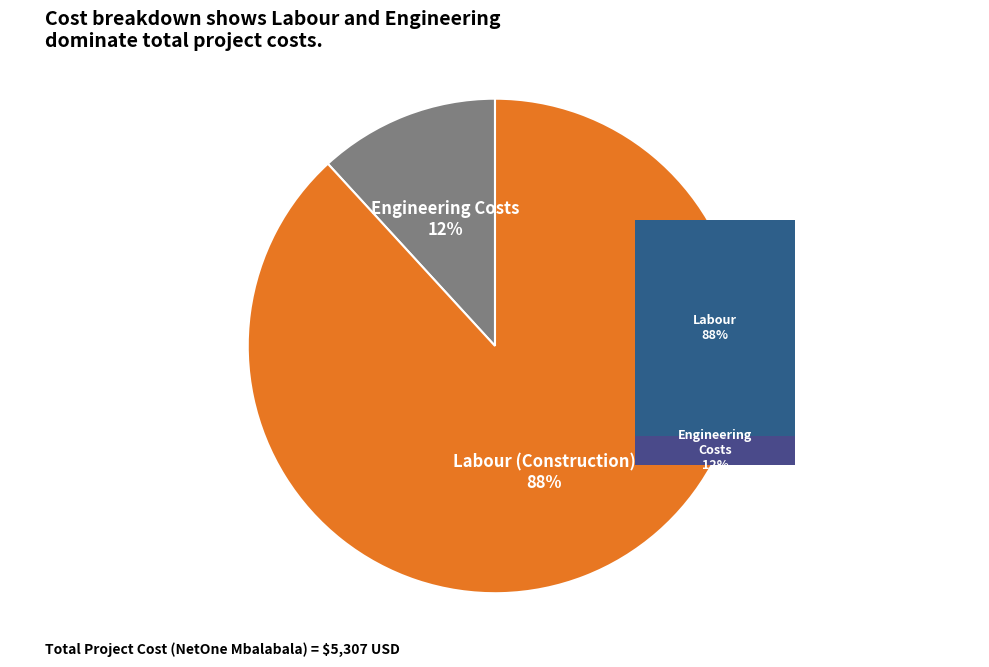

To the nearest percent, what portion does Labour (Construction) represent?

88%